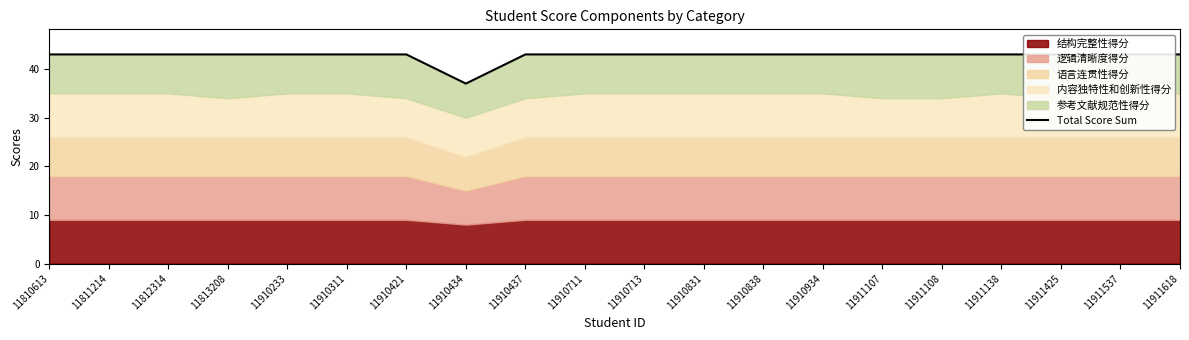

The chart shows a value of 16 at 11910934. True or false?

False